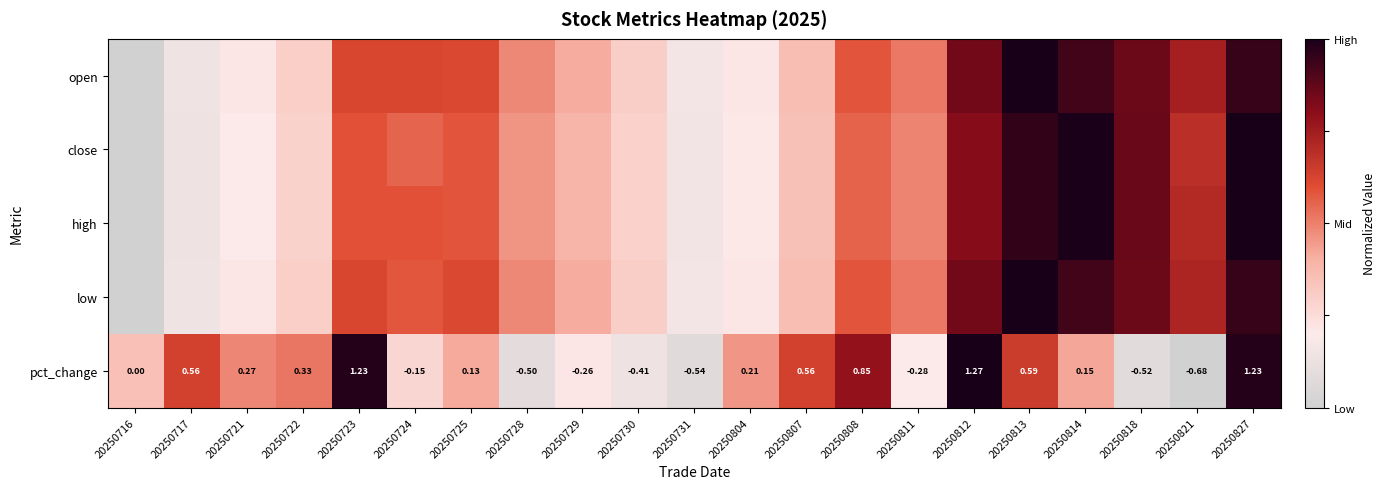

What is the highest value of the close series?

1.0